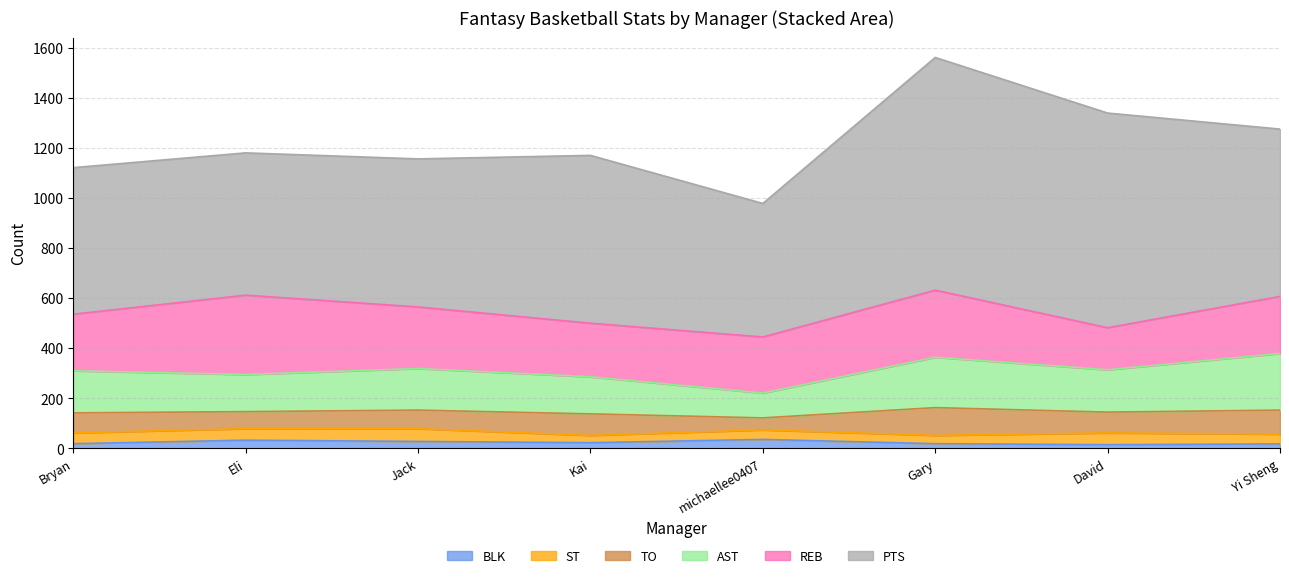

In PTS, how many points are lower than both neighbors (excluding endpoints)?

2